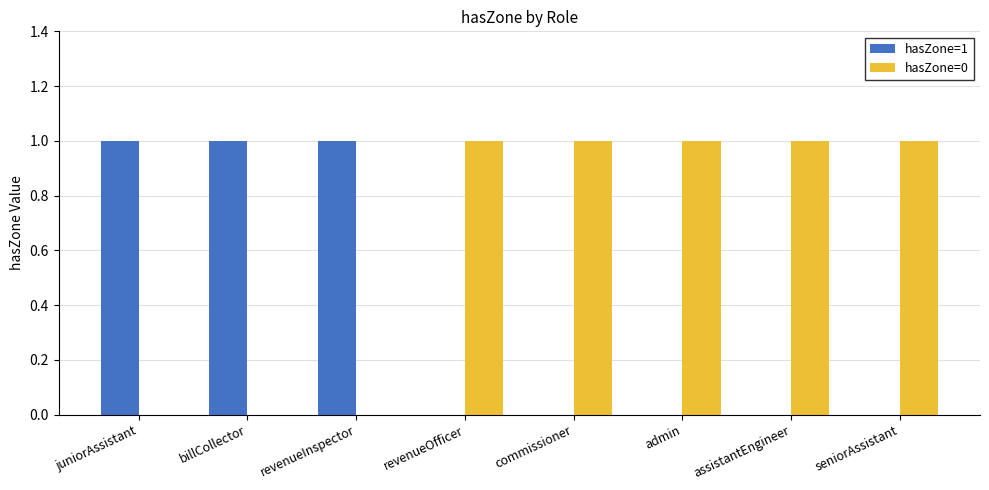

How many groups of bars are there?

8